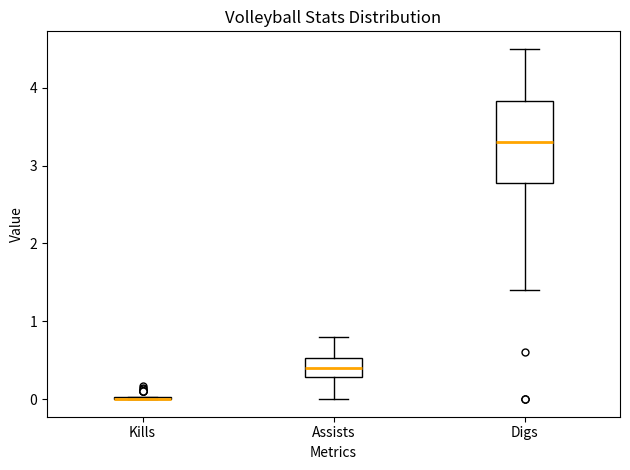

Reading left to right, read every box against the y-axis: the position of its median line, the range the box covers, and the ends of its whiskers. The values are not printed on the chart, so give them approximately, as read against the axis.

Kills: box collapsed to a line at 0.0, whiskers 0.0 to 0.0
Assists: median 0.4, box 0.3 to 0.5, whiskers 0.0 to 0.8
Digs: median 3.3, box 2.8 to 3.8, whiskers 1.4 to 4.5